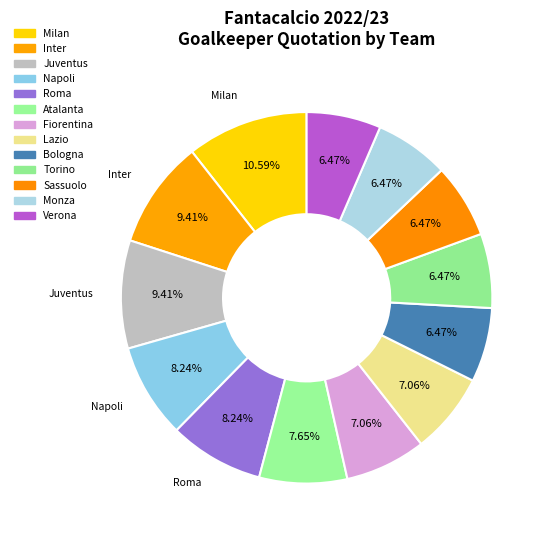

What is the largest slice in the pie chart?

Milan